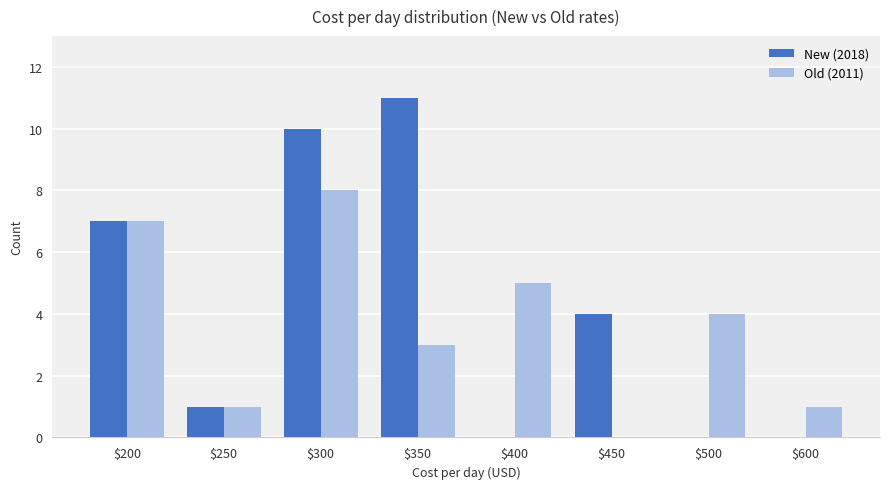

Count the number of data series in this chart.

2